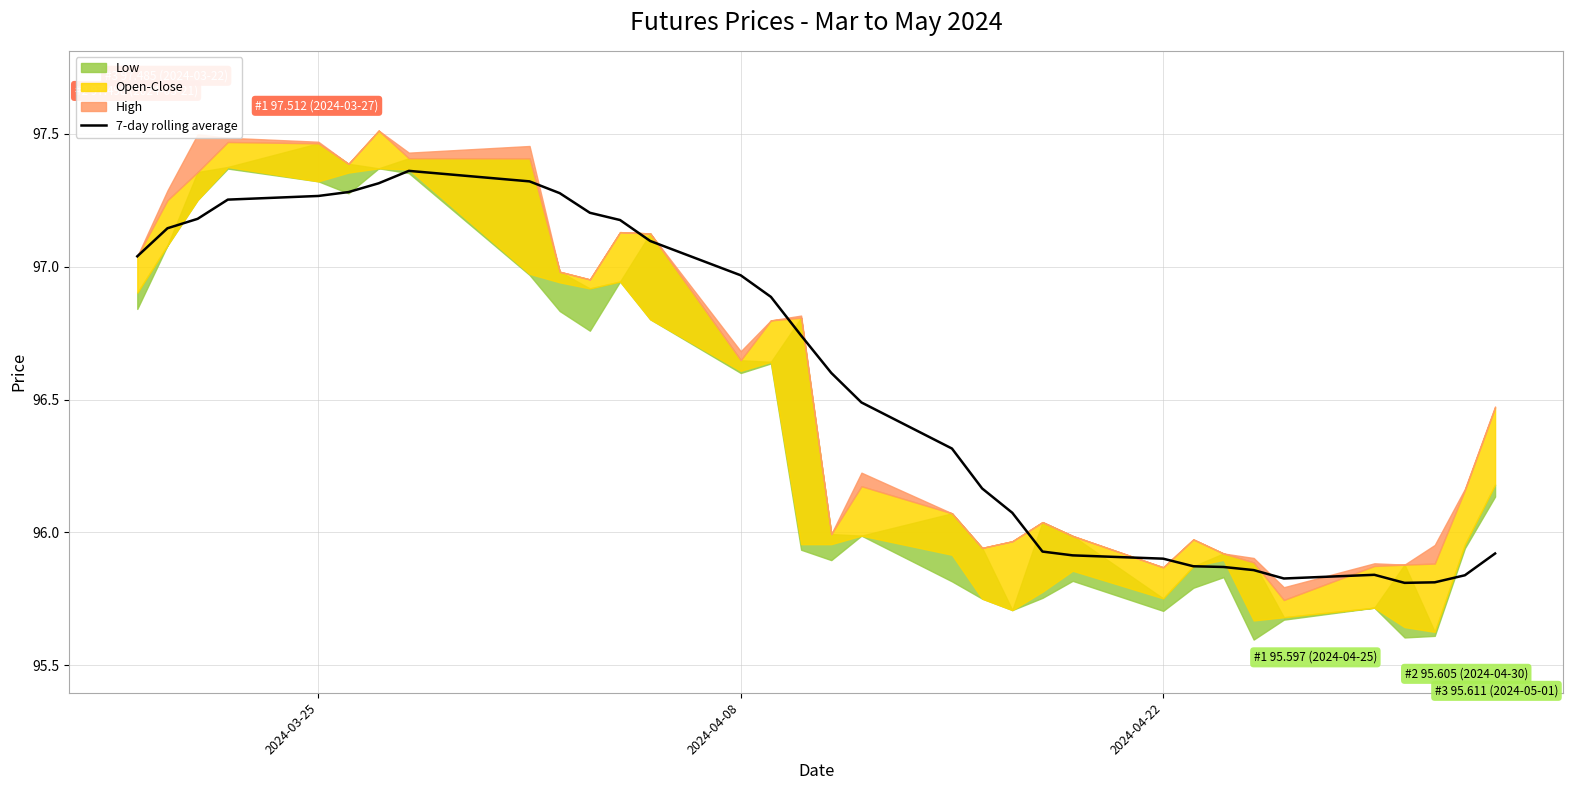

The value of 7-day rolling average at 2024-04-22 is 158.7. True or false?

False